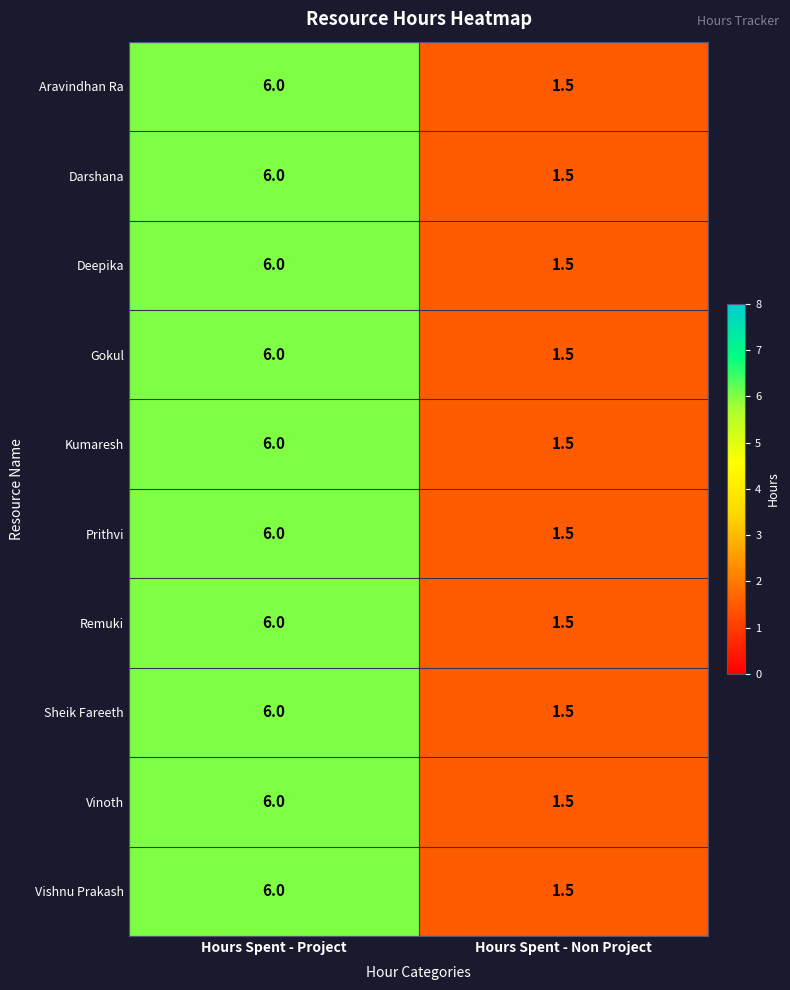

What is the difference between the Aravindhan Ra values at Hours Spent - Non Project and Hours Spent - Project?

4.5